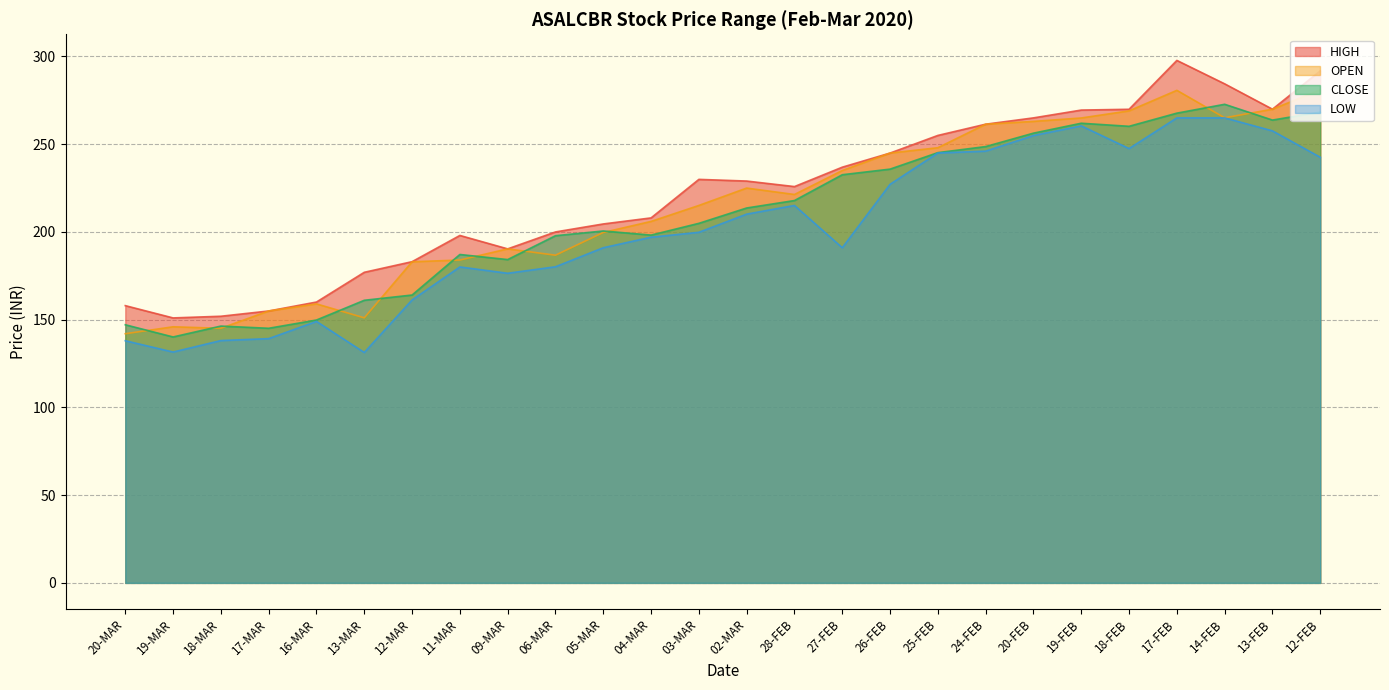

How many distinct data groups are displayed?

4